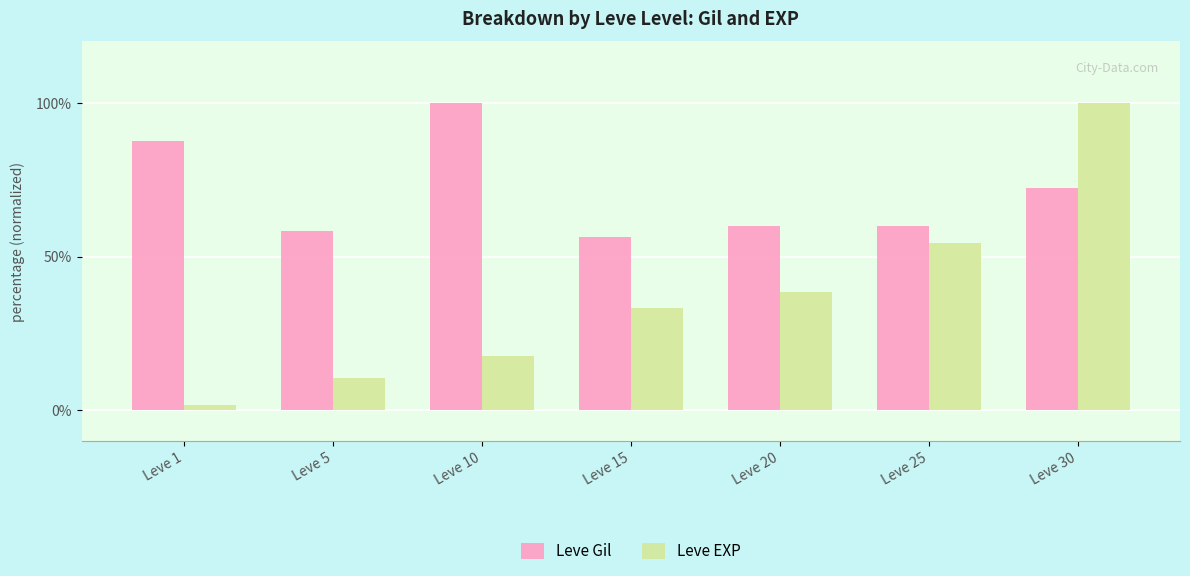

What is the sum of the Leve Gil values at Leve 15 and Leve 30?

128.5